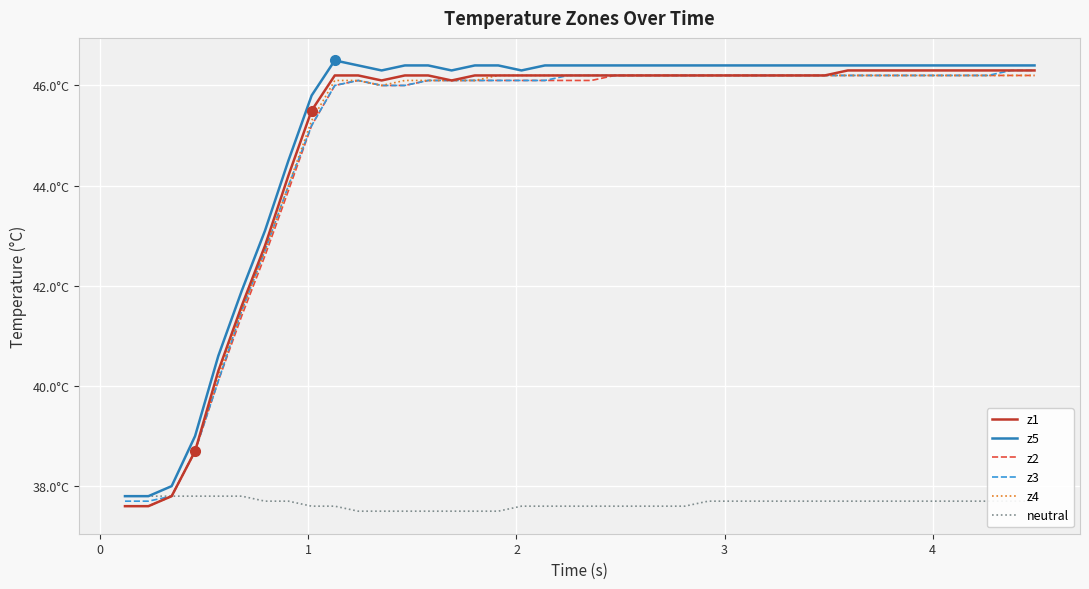

Does the chart display data point markers on the line(s)?

No